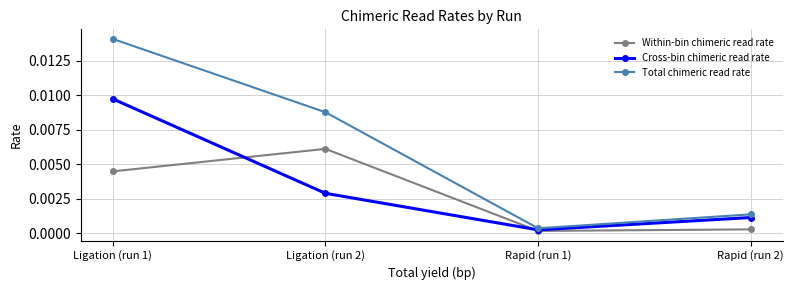

How many interior local valleys does the Total chimeric read rate series have?

1